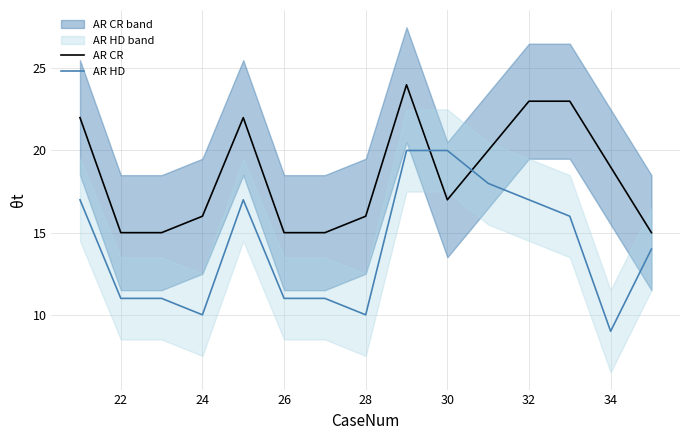

True or false: AR CR and AR HD intersect in this chart.

True